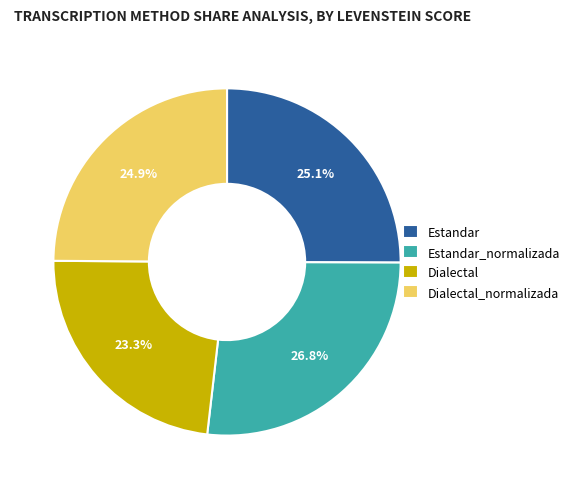

To the nearest percent, what portion does Estandar_normalizada represent?

27%